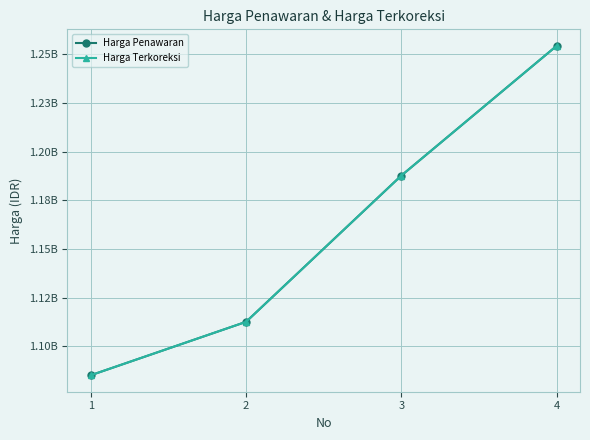

True or false: Harga Penawaran and Harga Terkoreksi intersect in this chart.

False